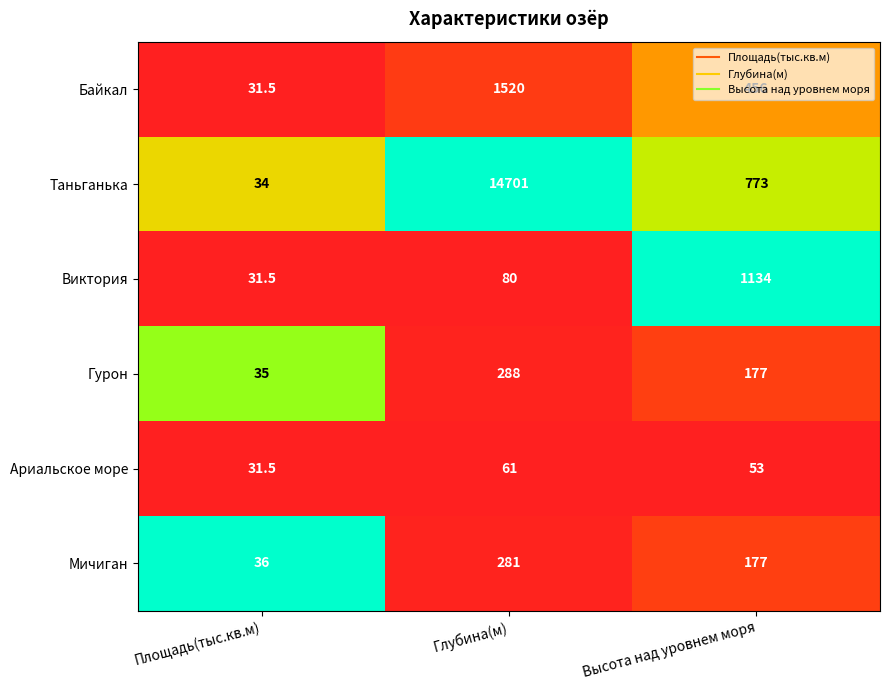

At which category does the chart reach its minimum across all series?

Площадь(тыс.кв.м)